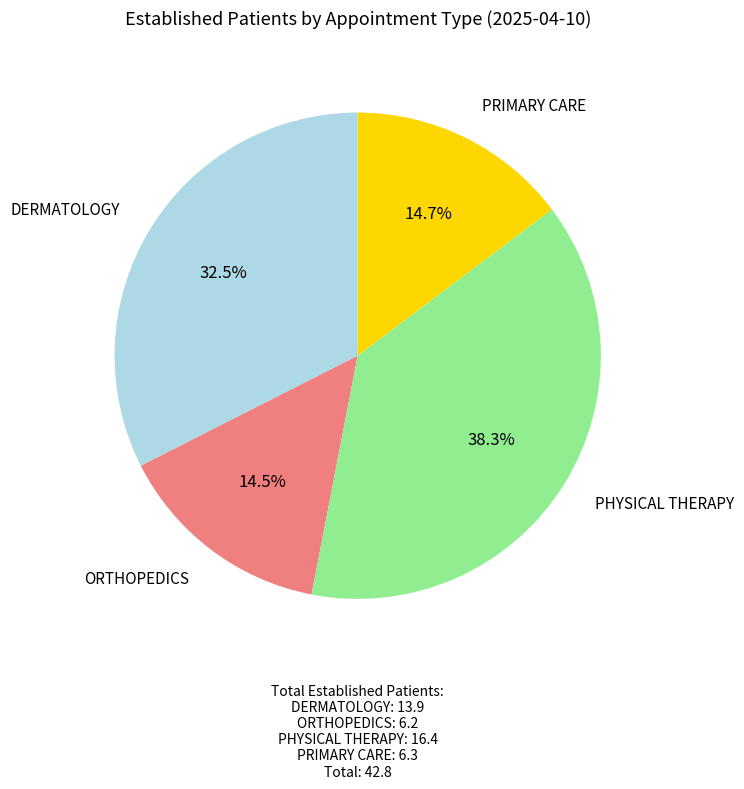

Count the number of slices in the pie.

4